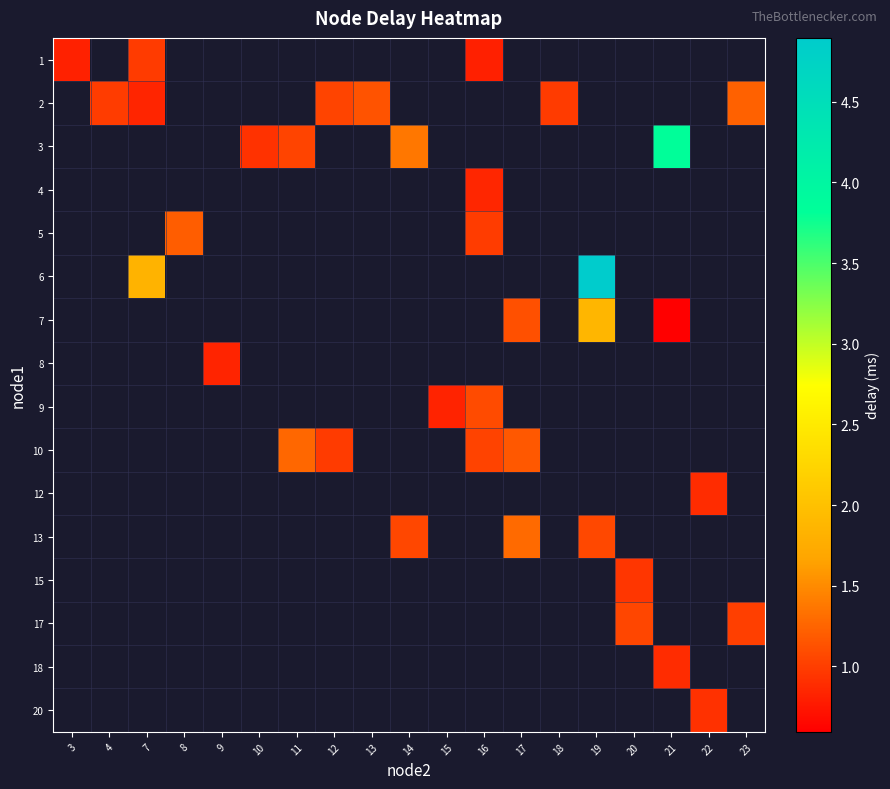

What is the minimum value shown in the chart?

0.6